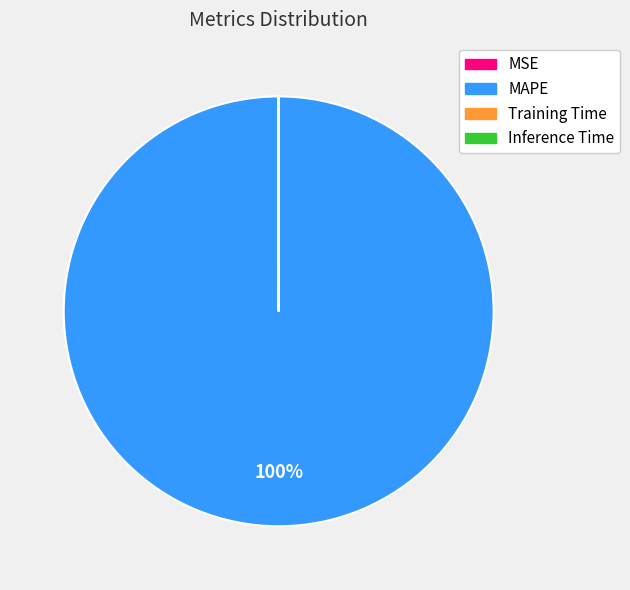

To the nearest percent, what is the difference between the largest and smallest slice percentages?

100%